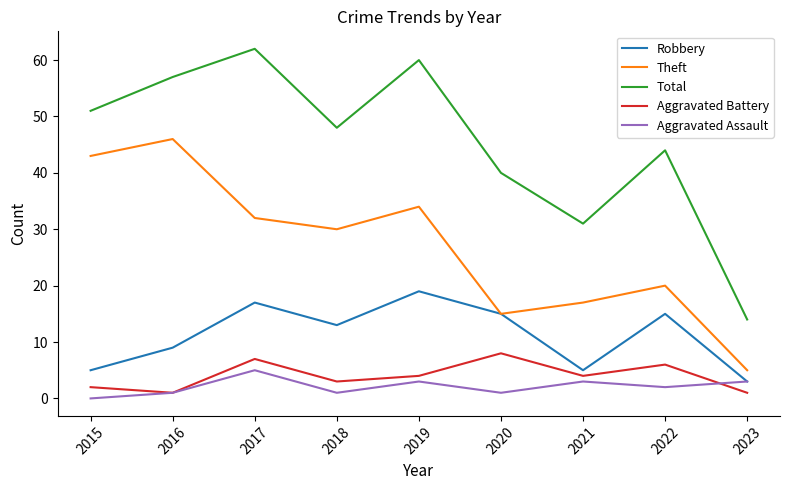

True or false: Aggravated Battery and Theft cross at least once.

False